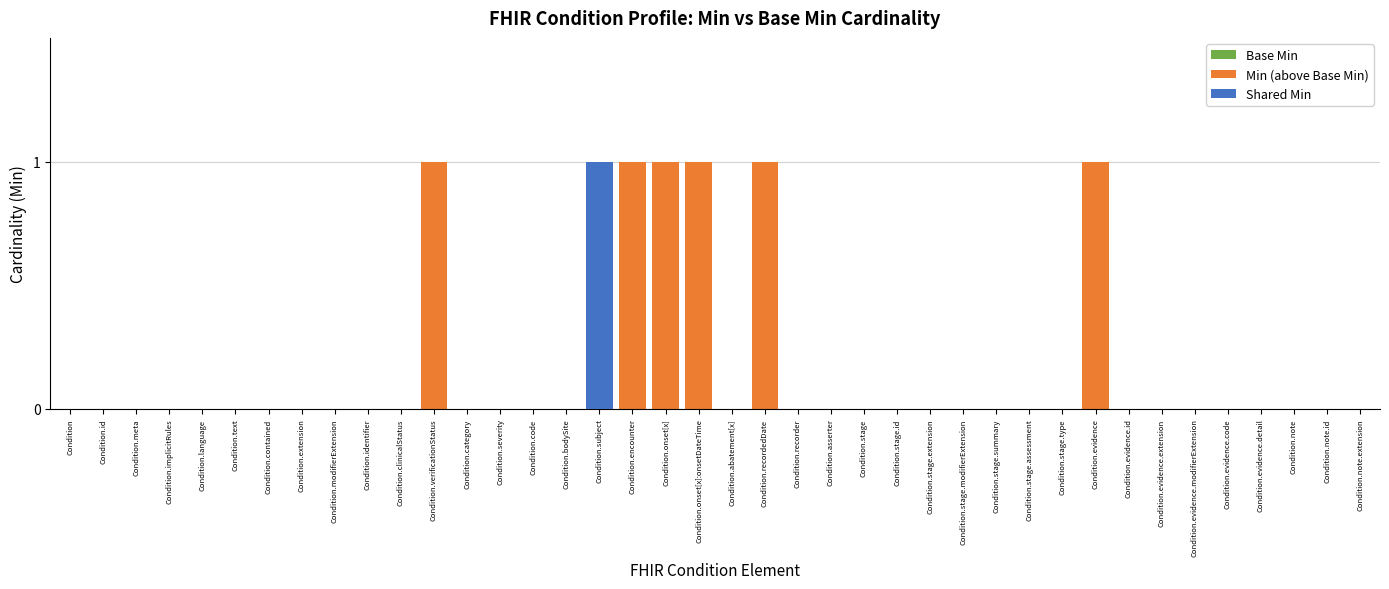

What is the difference between the highest and lowest values at Condition.evidence?

1